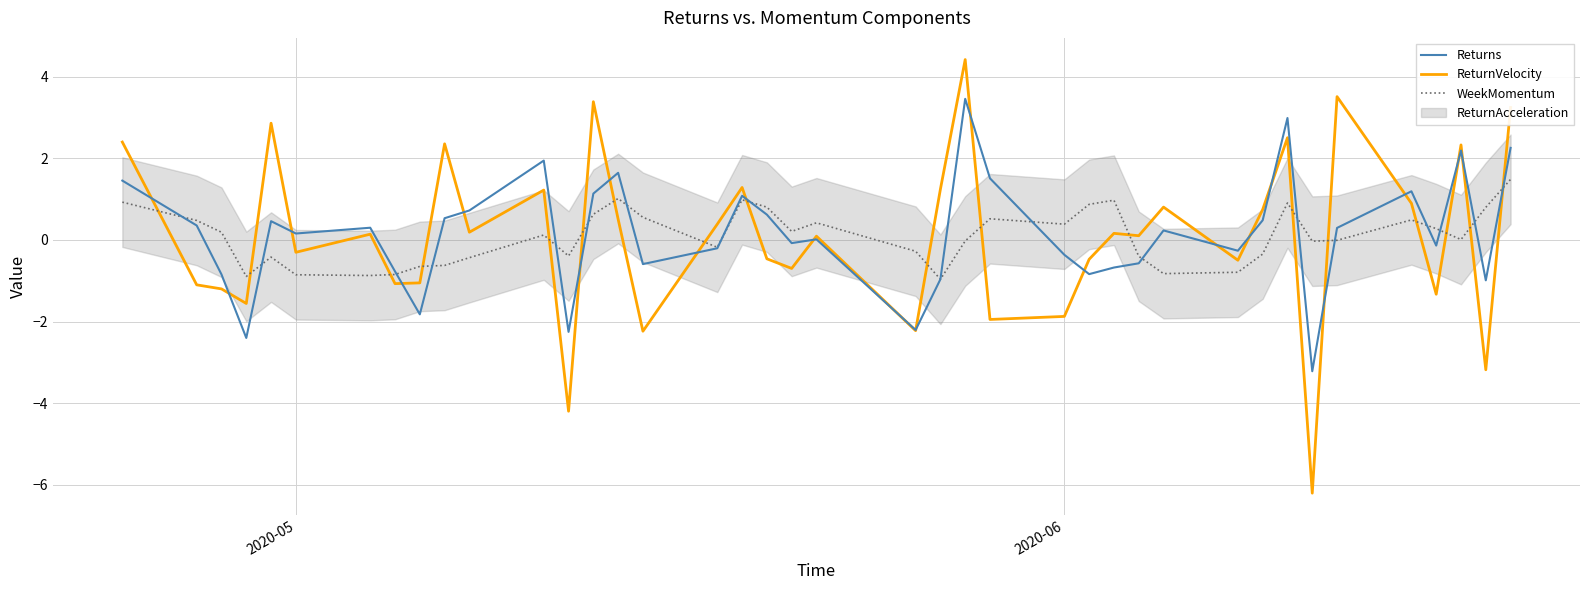

Reading left to right, transcribe all the data shown in this chart.

Returns: 1.5	0.4	-0.8	-2.4	0.5	0.2	0.3	-0.8	-1.8	0.5	0.7	1.9	-2.3	1.1	1.6	-0.6	-0.2	1.1	0.6	-0.1	0.0	-2.2	-1.0	3.5	1.5	-0.4	-0.8	-0.7	-0.6	0.2	-0.3	0.5	3.0	-3.2	0.3	1.2	-0.1	2.2	-1.0	2.3
ReturnVelocity: 2.4	-1.1	-1.2	-1.6	2.9	-0.3	0.1	-1.1	-1.1	2.4	0.2	1.2	-4.2	3.4	0.5	-2.2	0.4	1.3	-0.5	-0.7	0.1	-2.2	1.2	4.4	-1.9	-1.9	-0.5	0.2	0.1	0.8	-0.5	0.7	2.5	-6.2	3.5	0.9	-1.3	2.3	-3.2	3.2
WeekMomentum: 0.9	0.5	0.2	-0.9	-0.4	-0.9	-0.9	-0.8	-0.6	-0.6	-0.4	0.1	-0.4	0.6	1.0	0.6	-0.2	1.0	0.8	0.2	0.4	-0.3	-1.0	-0.0	0.5	0.4	0.9	1.0	-0.4	-0.8	-0.8	-0.3	0.9	-0.0	-0.0	0.5	0.3	0.0	0.8	1.5